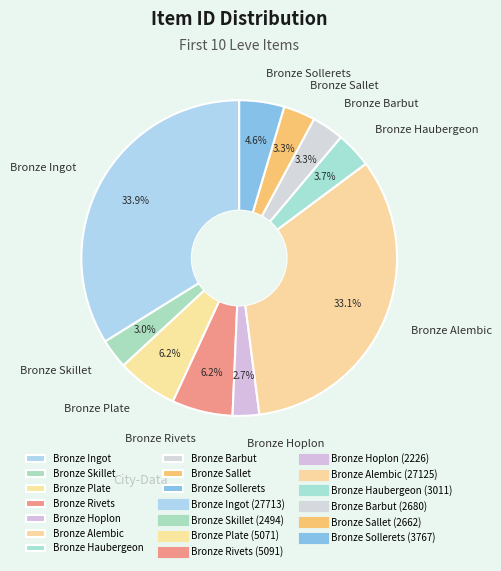

Between Bronze Plate and Bronze Barbut, which is larger?

Bronze Plate